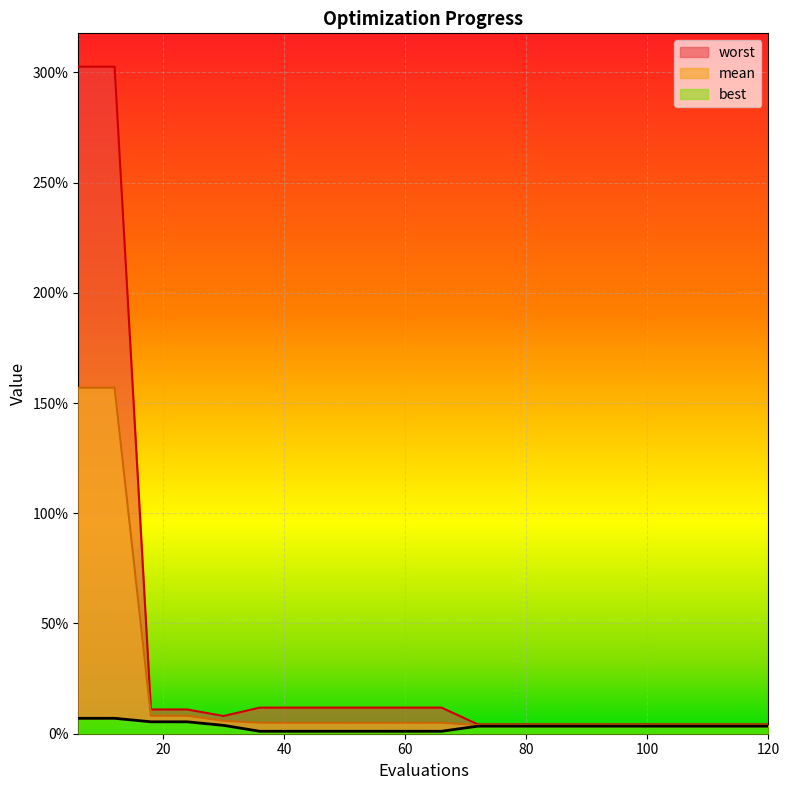

Reading right to left, transcribe all the data shown in this chart.

mean: 120=3.9	114=3.9	108=3.9	102=3.9	96=3.9	90=3.9	84=3.9	78=3.9	72=3.9	66=5.0	60=5.0	54=5.0	48=5.0	42=5.0	36=5.0	30=5.8	24=8.2	18=8.2	12=157.0	6=157.0
best: 120=3.4	114=3.4	108=3.4	102=3.4	96=3.4	90=3.4	84=3.4	78=3.4	72=3.4	66=1.1	60=1.1	54=1.1	48=1.1	42=1.1	36=1.1	30=3.8	24=5.4	18=5.4	12=7.0	6=7.0
worst: 120=4.3	114=4.3	108=4.3	102=4.3	96=4.3	90=4.3	84=4.3	78=4.3	72=4.3	66=11.9	60=11.9	54=11.9	48=11.9	42=11.9	36=11.9	30=8.0	24=11.0	18=11.0	12=302.6	6=302.6